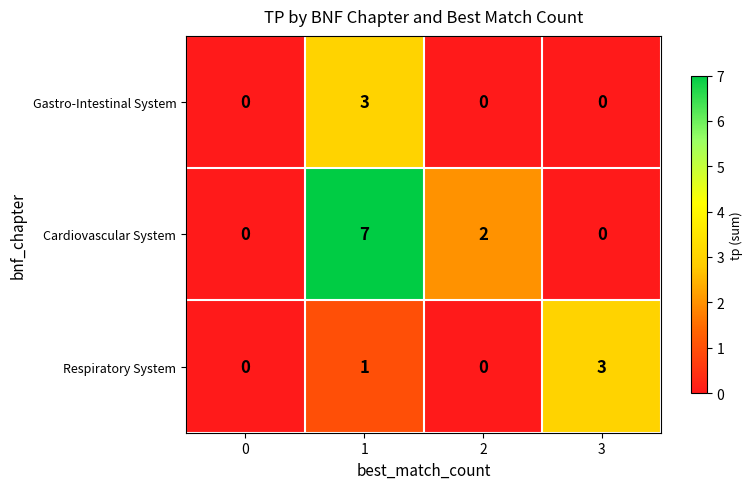

List the series in order of their overall mean, highest first.

Cardiovascular System, Respiratory System, Gastro-Intestinal System